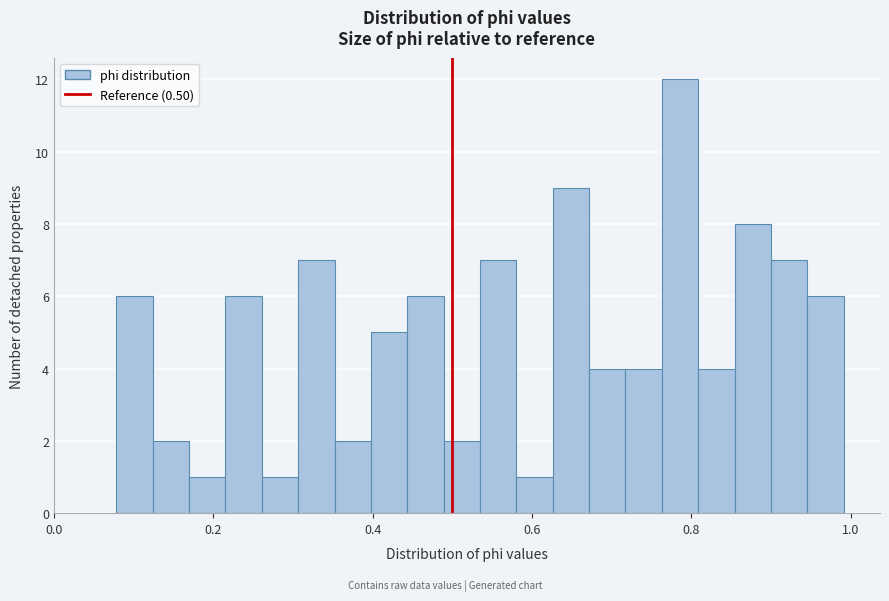

Around what value on the x-axis is the tallest bar? Give the approximate position of its centre, as read against the axis.

0.78